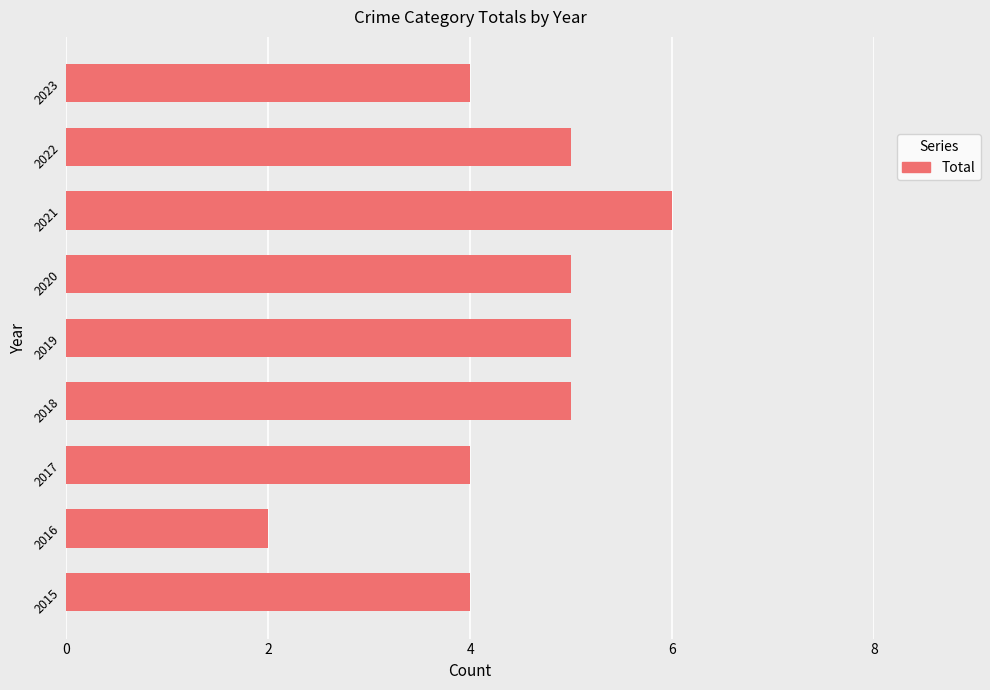

Read the value at 2022.

5